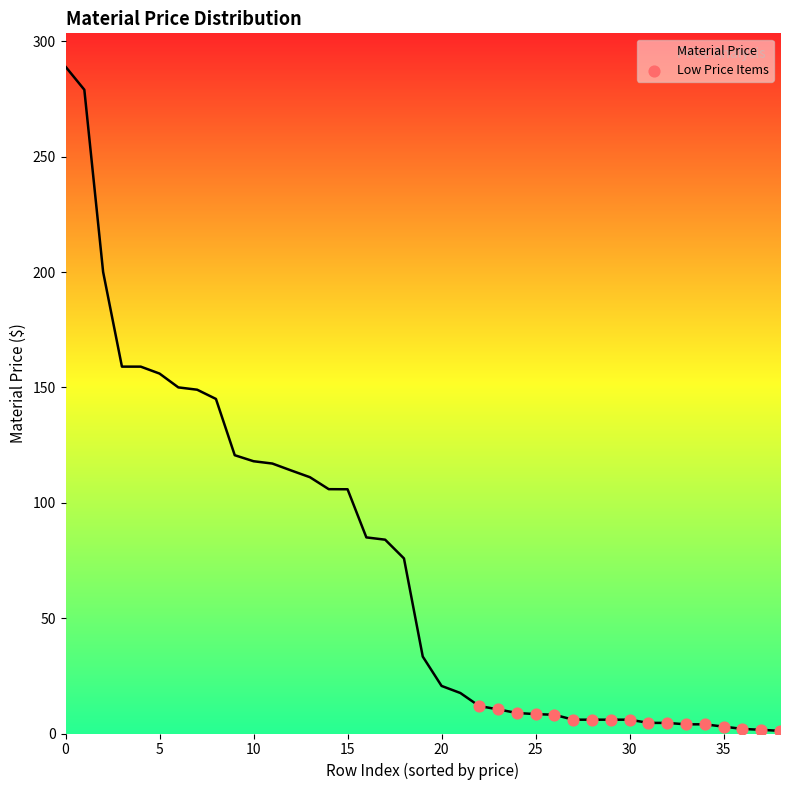

What is the maximum value shown in the chart?

289.0